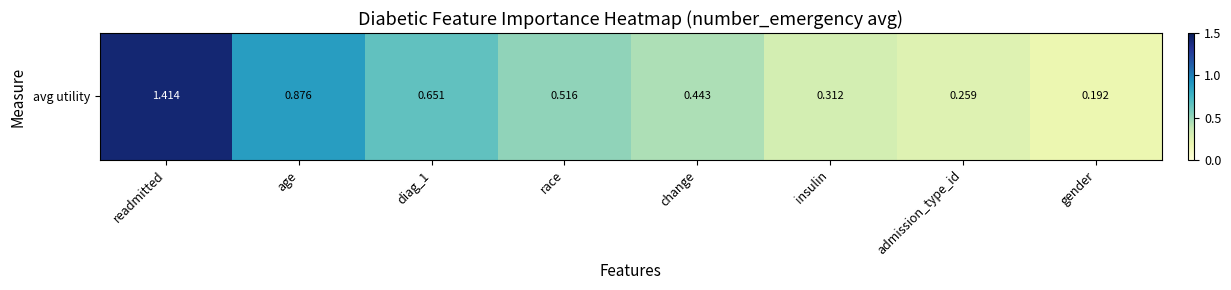

Reading left to right, transcribe all the data shown in this chart.

1.4	0.9	0.7	0.5	0.4	0.3	0.3	0.2